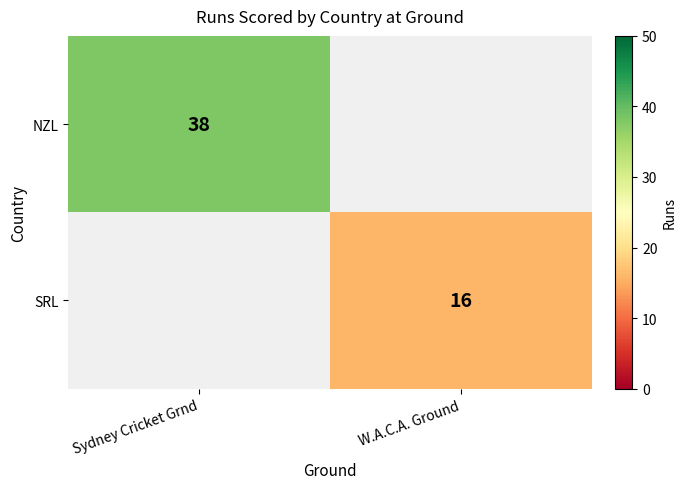

The value of SRL at W.A.C.A. Ground is 16. True or false?

True